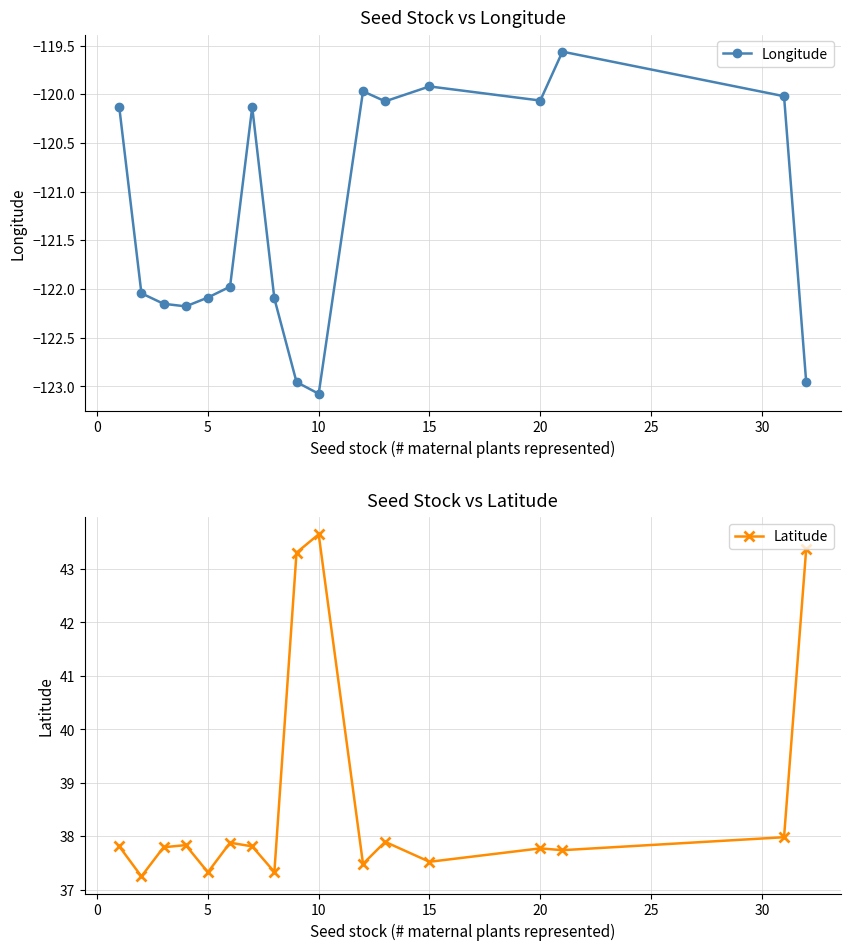

What are all the series names shown in the legend?

Longitude, Latitude